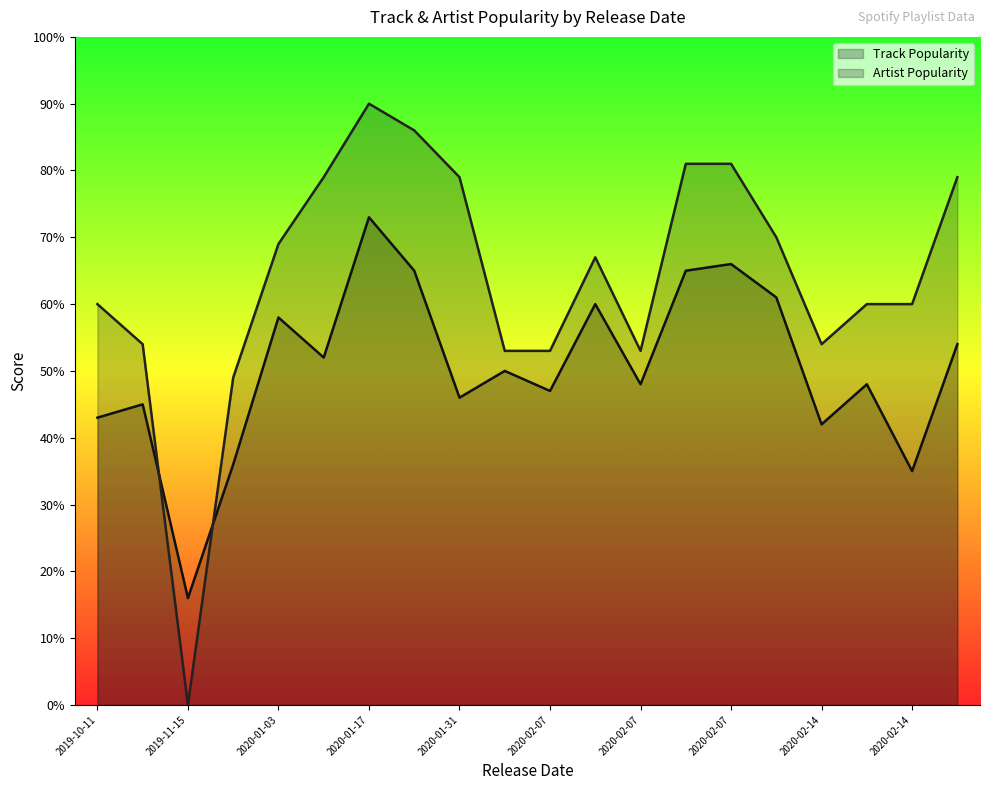

At how many categories does at least one series exceed 59?

13